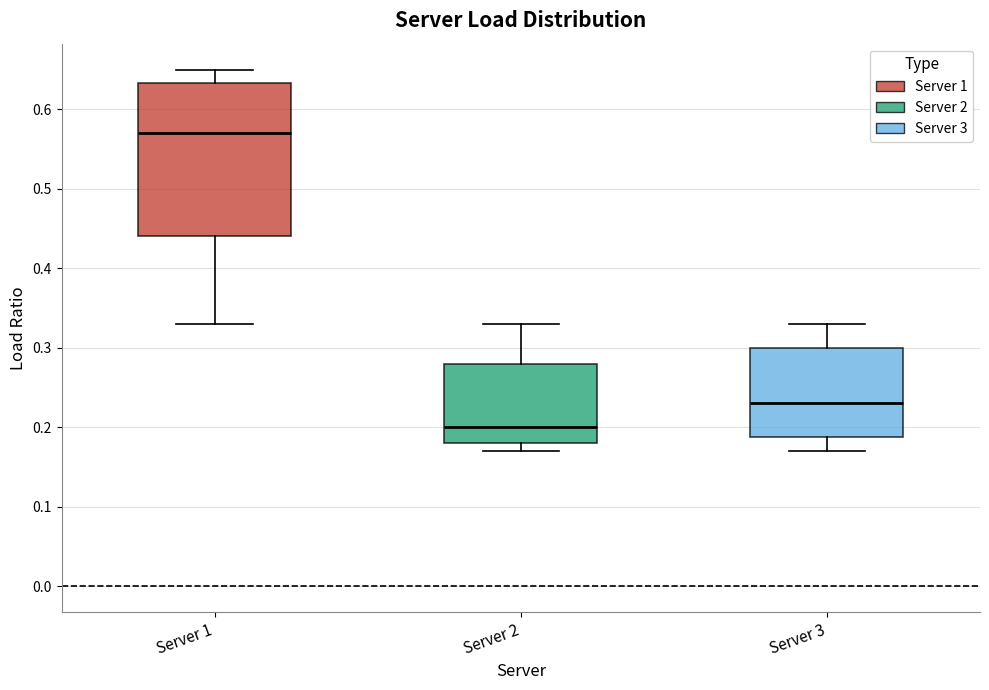

Reading left to right, transcribe this box plot: for each box, give where its median line is, the range the box spans, and where its two whiskers end, as read against the y-axis. The values are not printed on the chart, so give them approximately, as read against the axis.

Server 1: median 0.57, box 0.44 to 0.63, whiskers 0.33 to 0.65
Server 2: median 0.20, box 0.18 to 0.28, whiskers 0.17 to 0.33
Server 3: median 0.23, box 0.19 to 0.30, whiskers 0.17 to 0.33